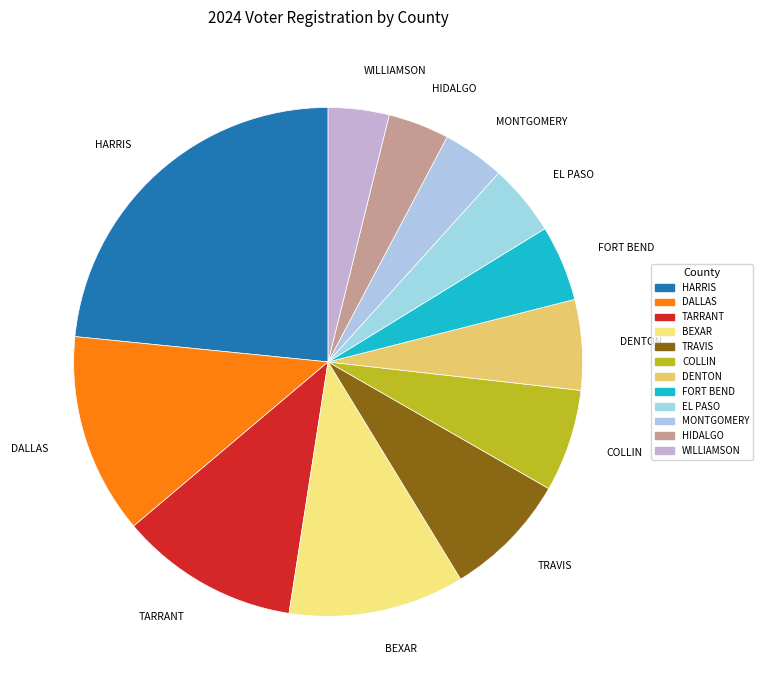

Approximately how many times larger is the value at FORT BEND compared to DALLAS?

0.4